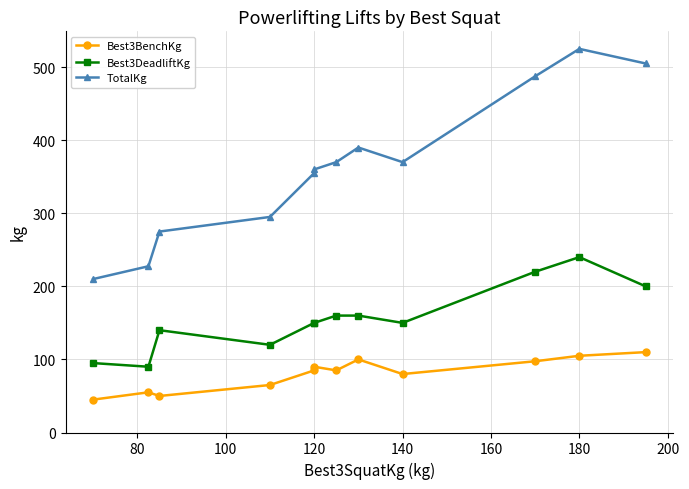

Is it true that Best3DeadliftKg equals 350.8 at 180?

False